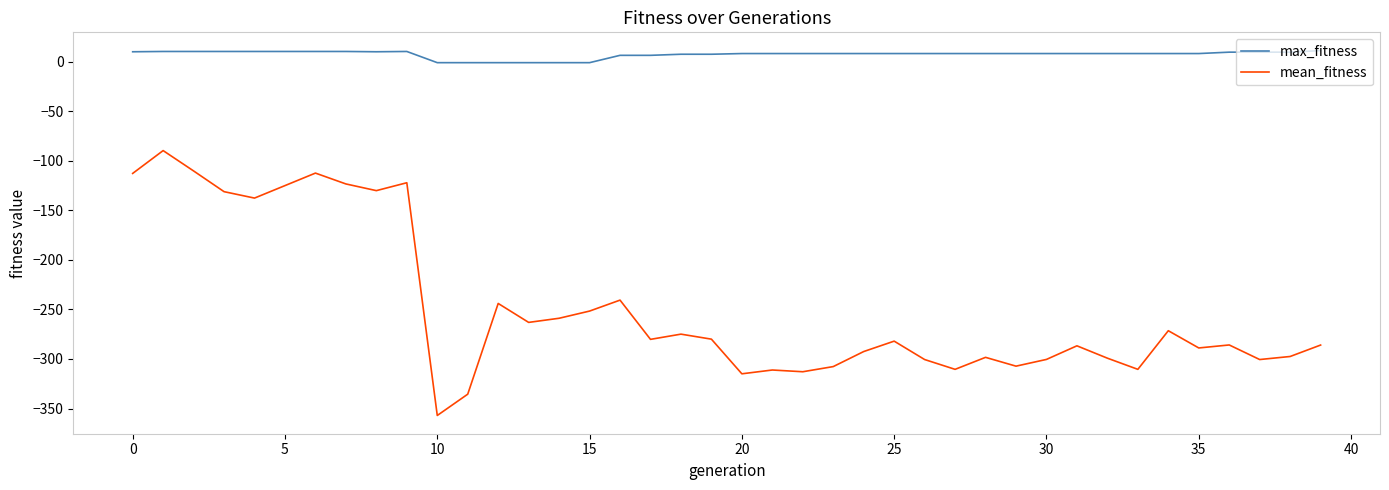

List the series in order of their overall mean, lowest first.

mean_fitness, max_fitness